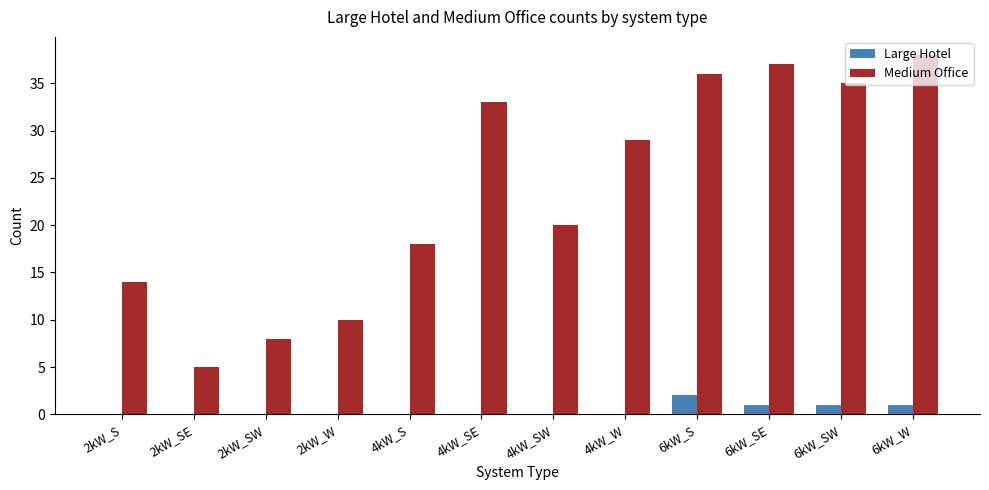

Is it true that Medium Office equals 14 at 2kW_S?

True